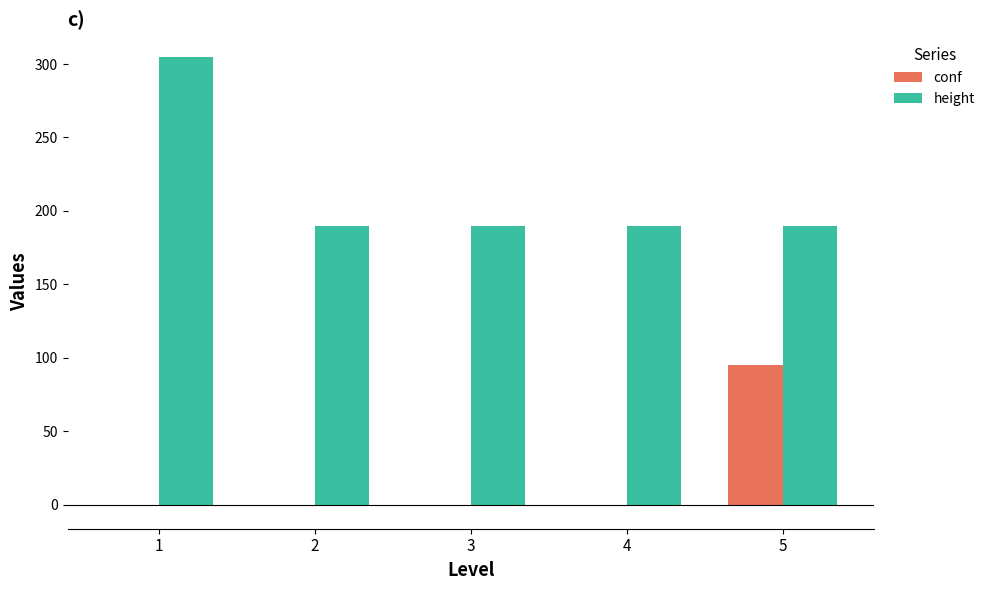

What is the highest value of the height series?

305